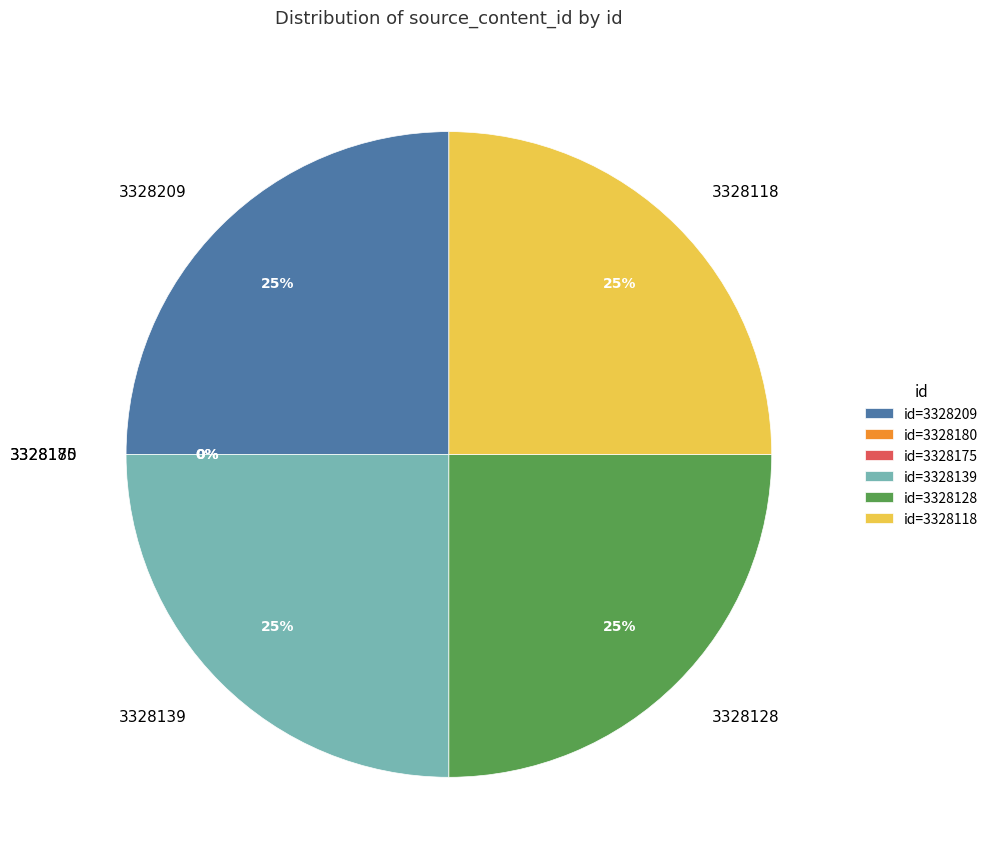

Do 3328209 and 3328175 together represent more than half of the pie?

No